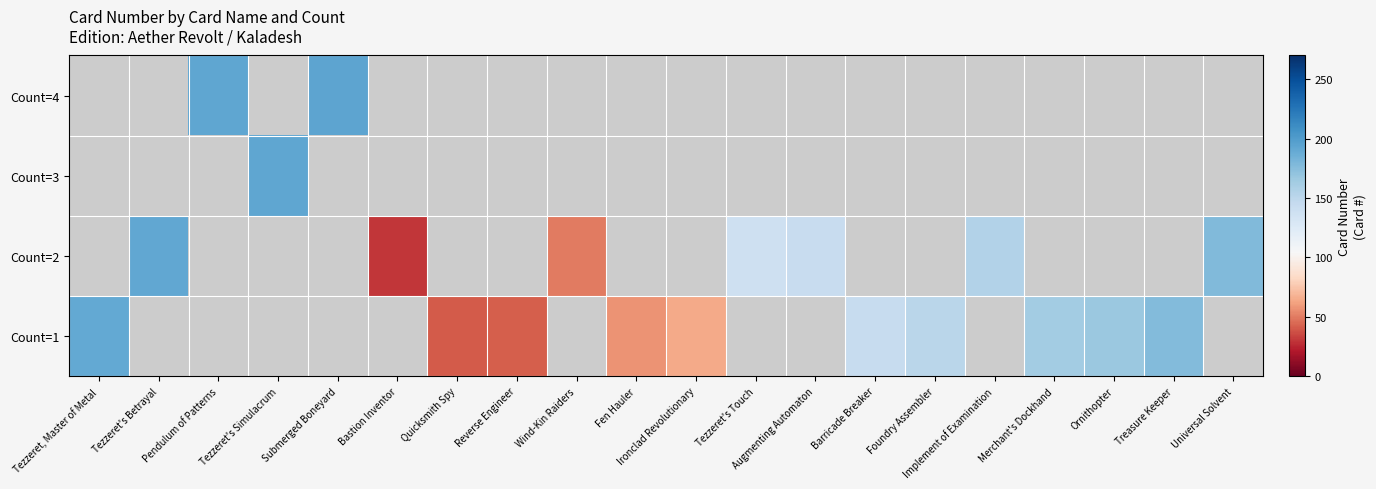

The Count=1 series shows 84.6 at Fen Hauler. True or false?

False